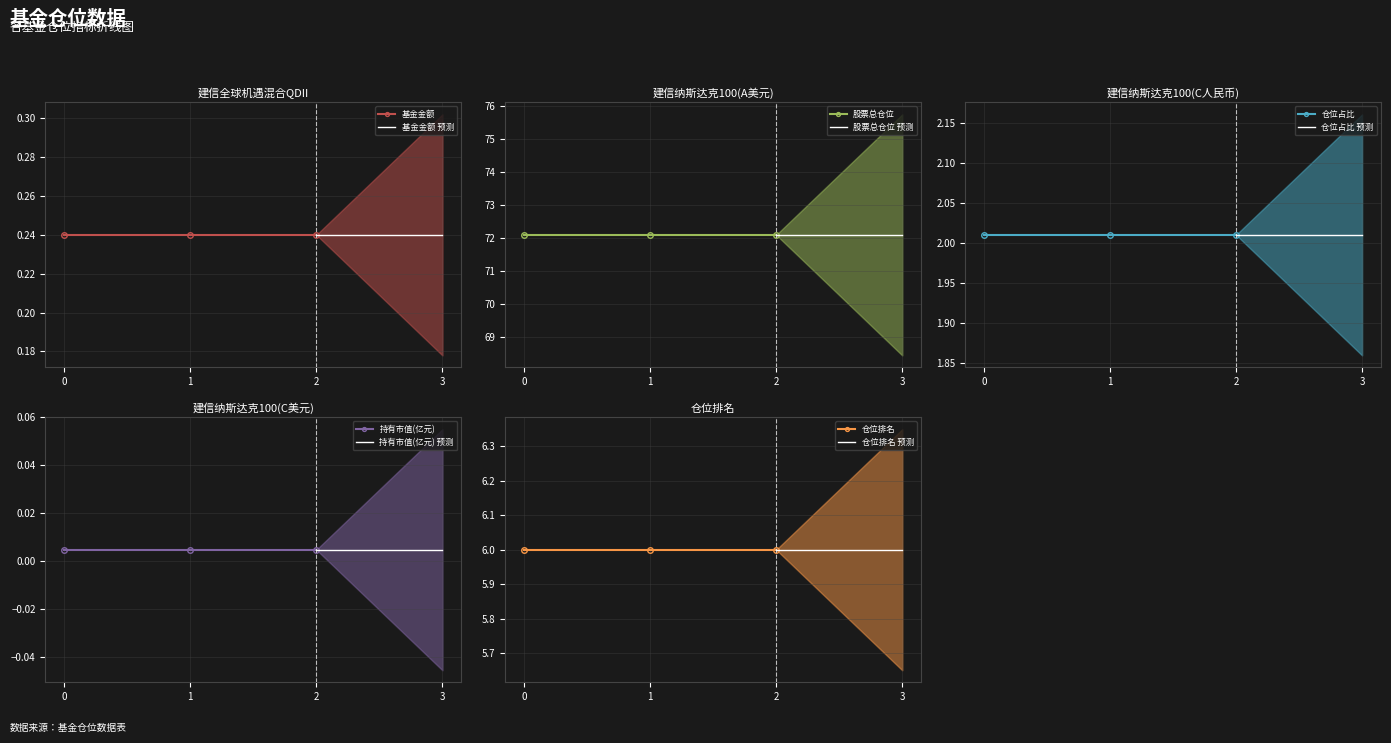

Does the chart display data point markers on the line(s)?

Yes